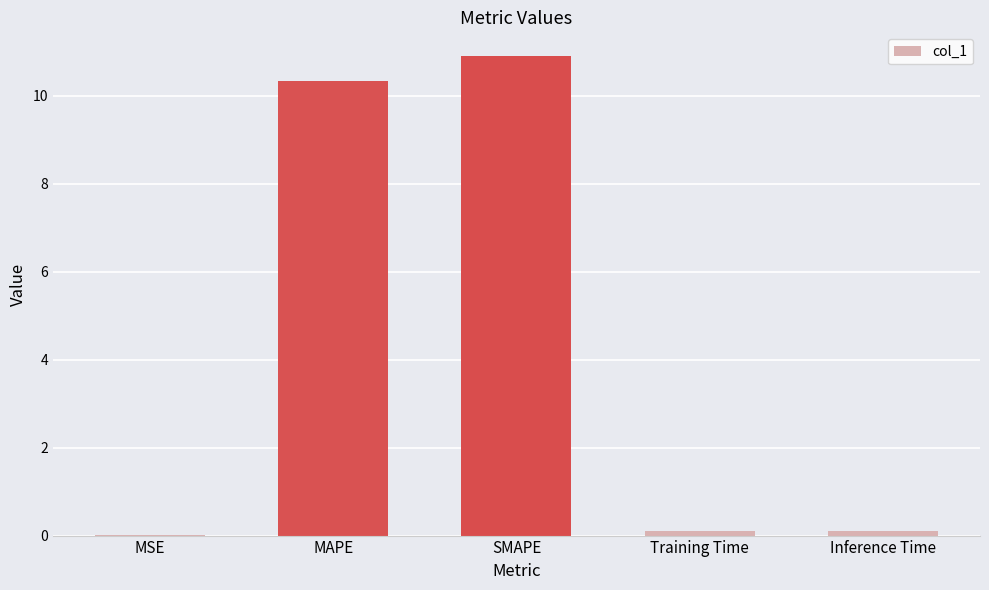

What is the change in value from MAPE to SMAPE?

+0.6